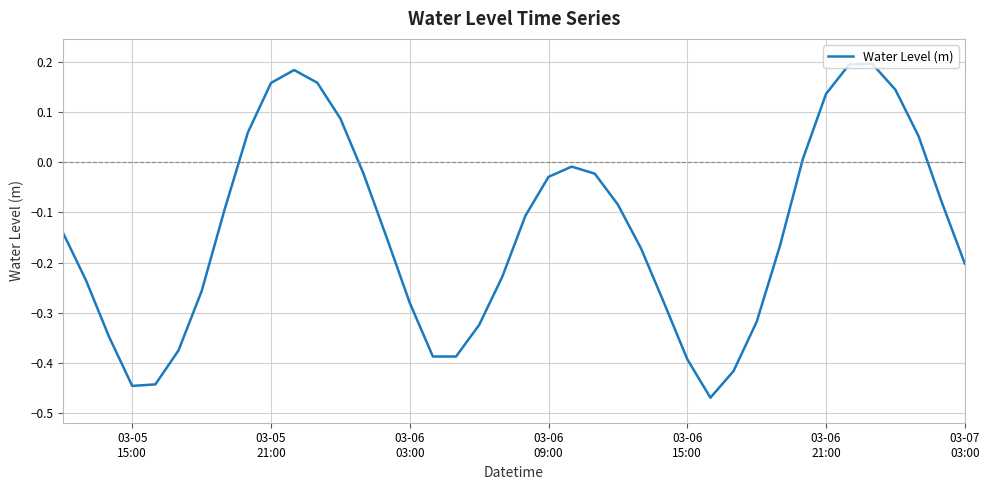

What is the difference between the maximum and minimum values?

0.7